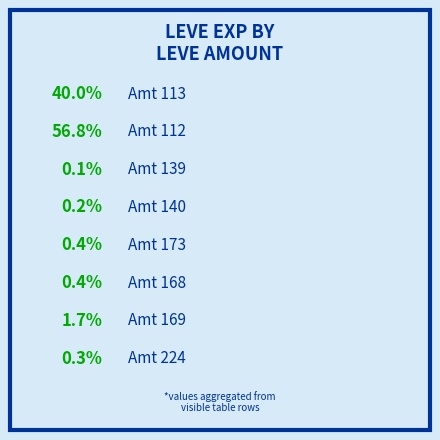

True or false: 168 accounts for 11% of the total.

False